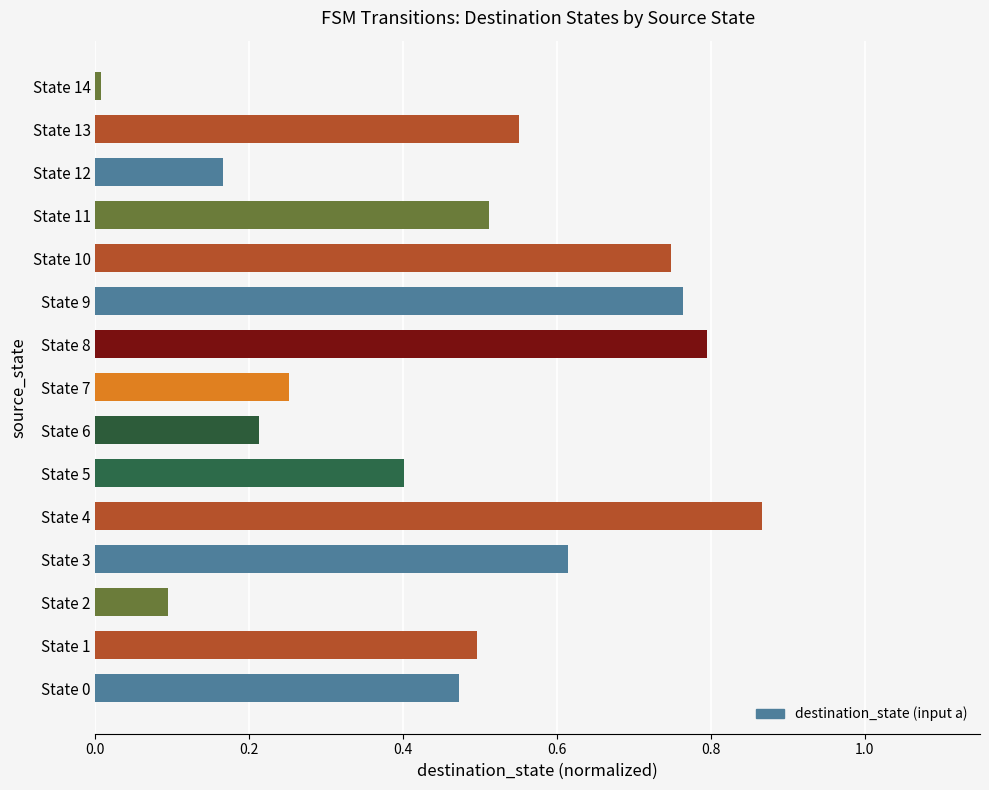

How many data points does each series have?

15